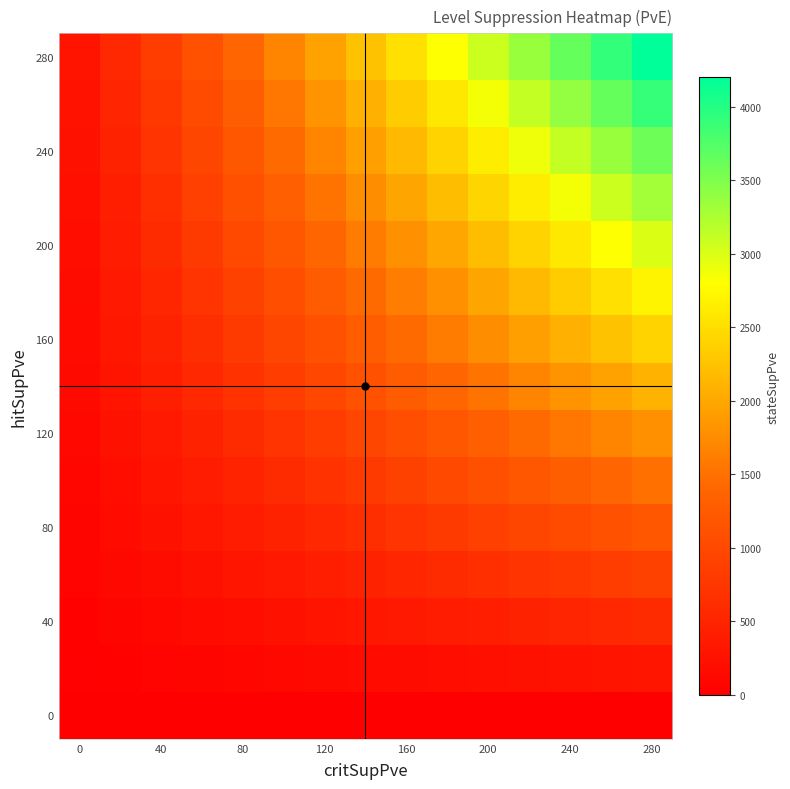

At how many categories does at least one series exceed 1144?

11